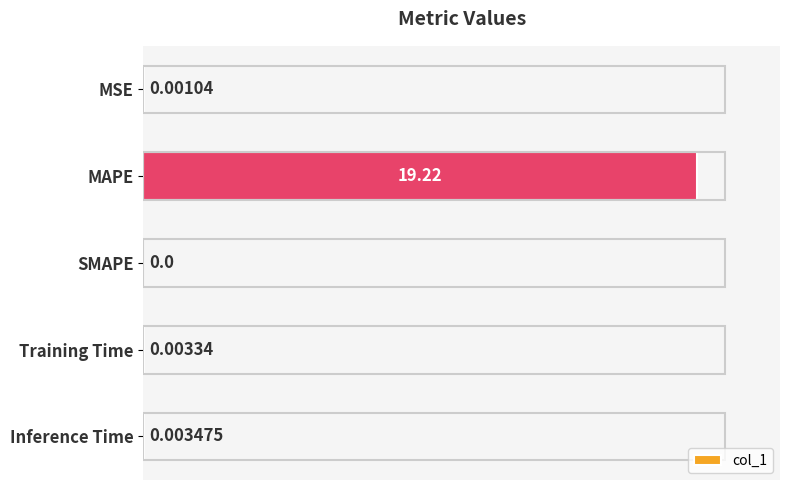

How many values are above zero?

4